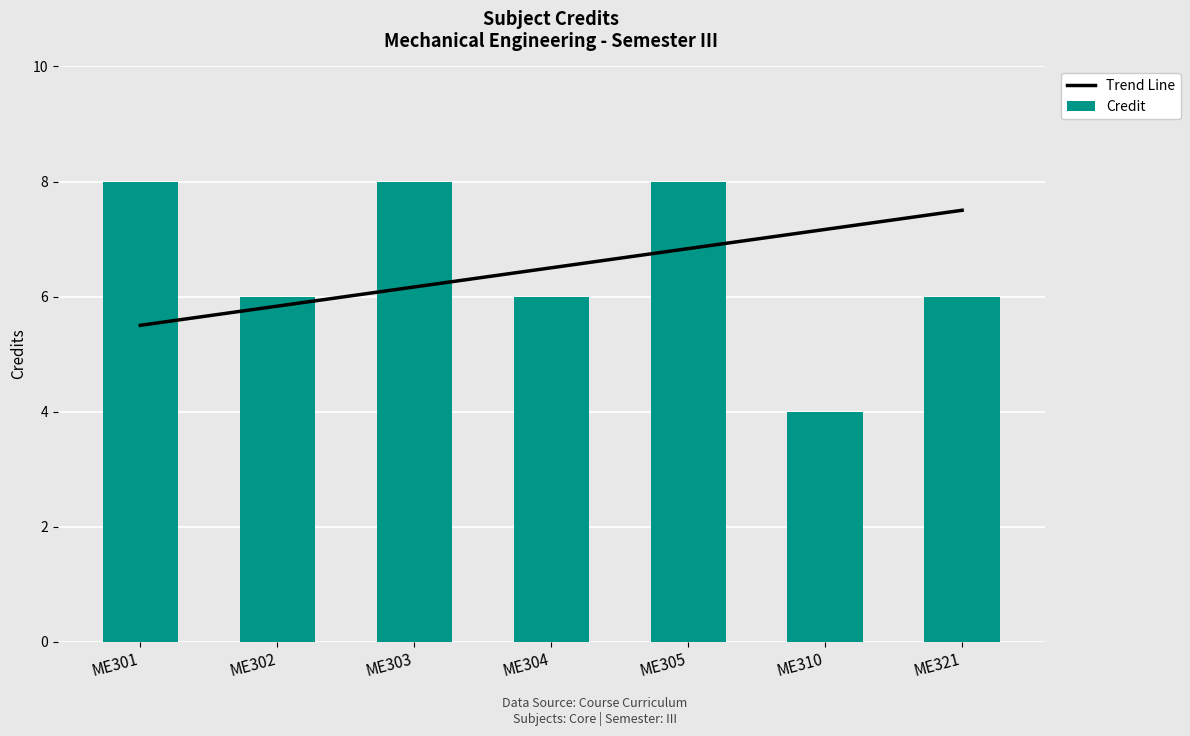

Which label corresponds to the smallest value in the chart?

ME310